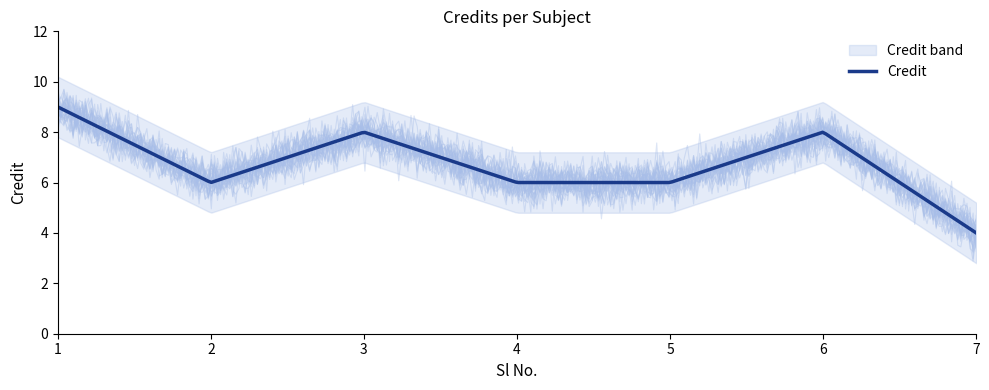

What is the value of the 1st point from the left?

9